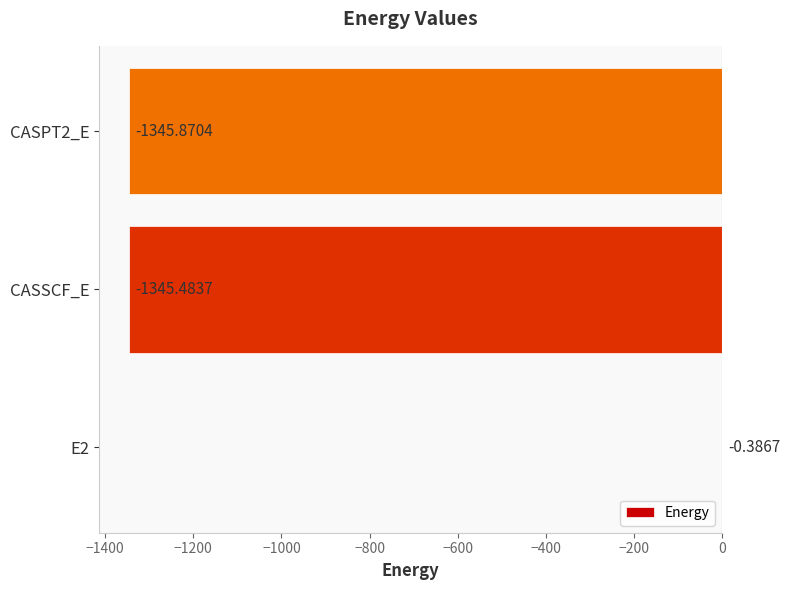

Between CASPT2_E and E2, which is larger?

E2